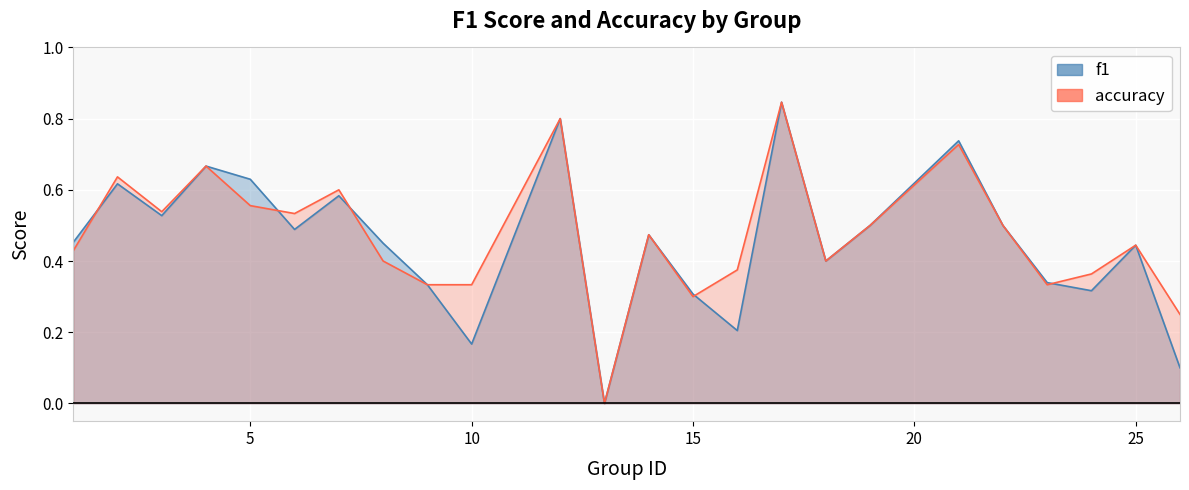

List the series in order of their peak value, highest first.

f1, accuracy